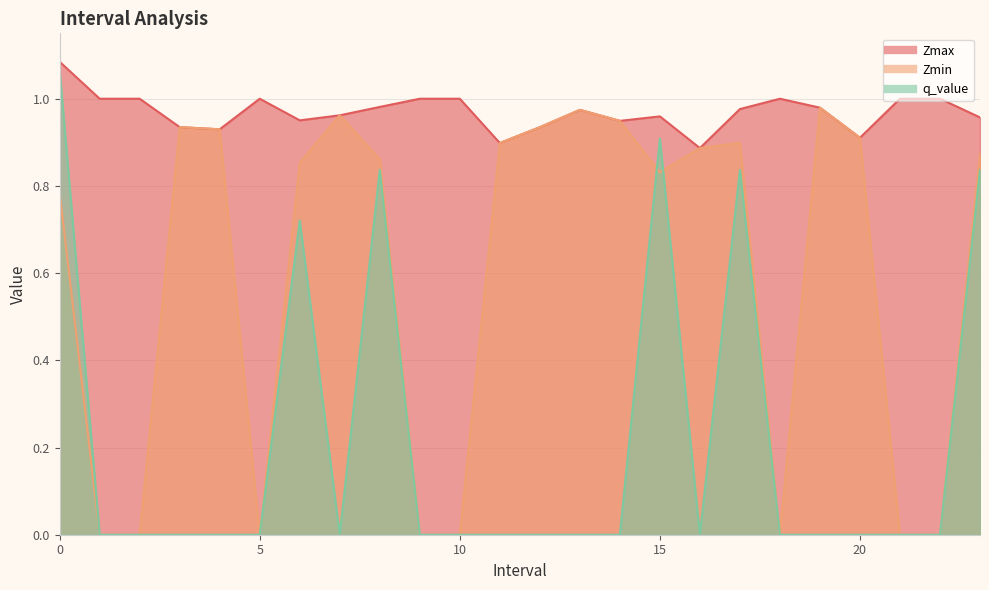

At 8.0, list the series in order from smallest to largest.

q_value, Zmin, Zmax